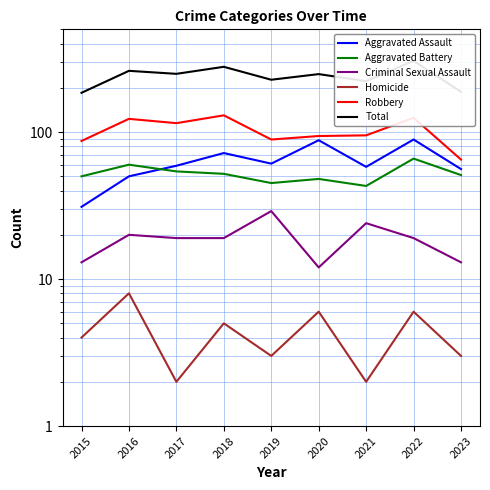

True or false: Aggravated Battery and Homicide intersect in this chart.

False